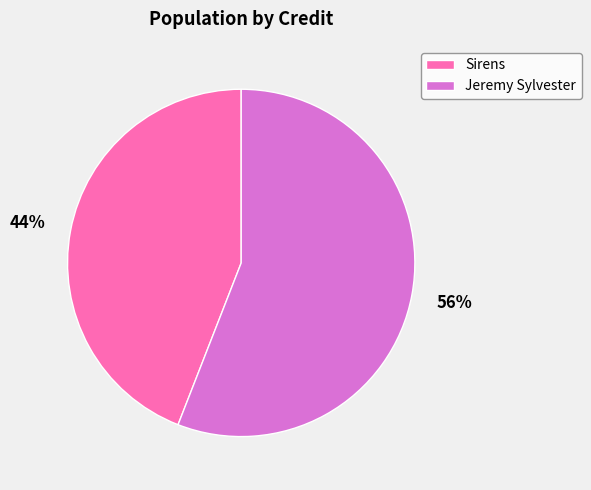

Which category has the smallest portion of the pie?

Sirens